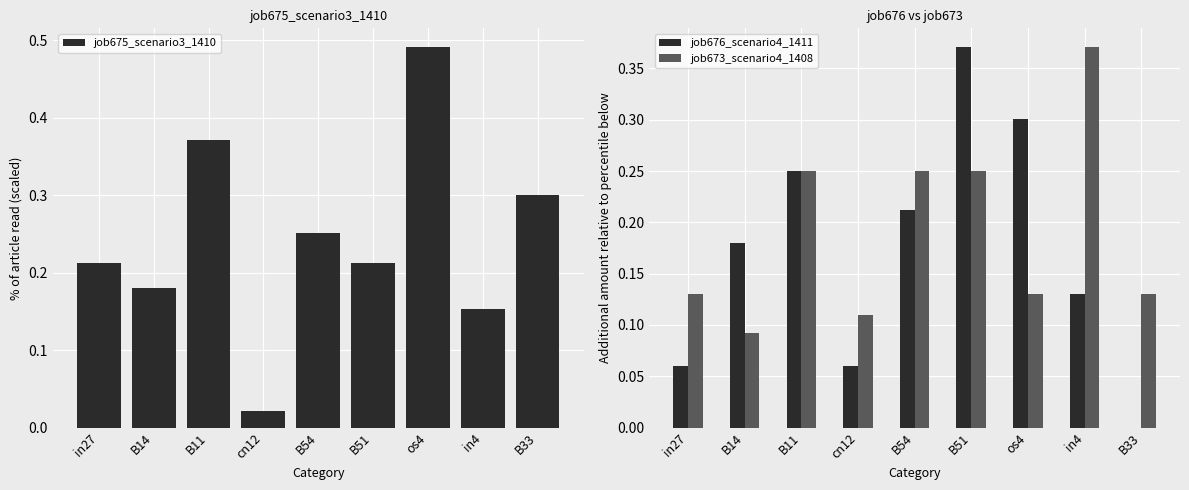

What is the average value of the job673_scenario4_1408 series?

0.2